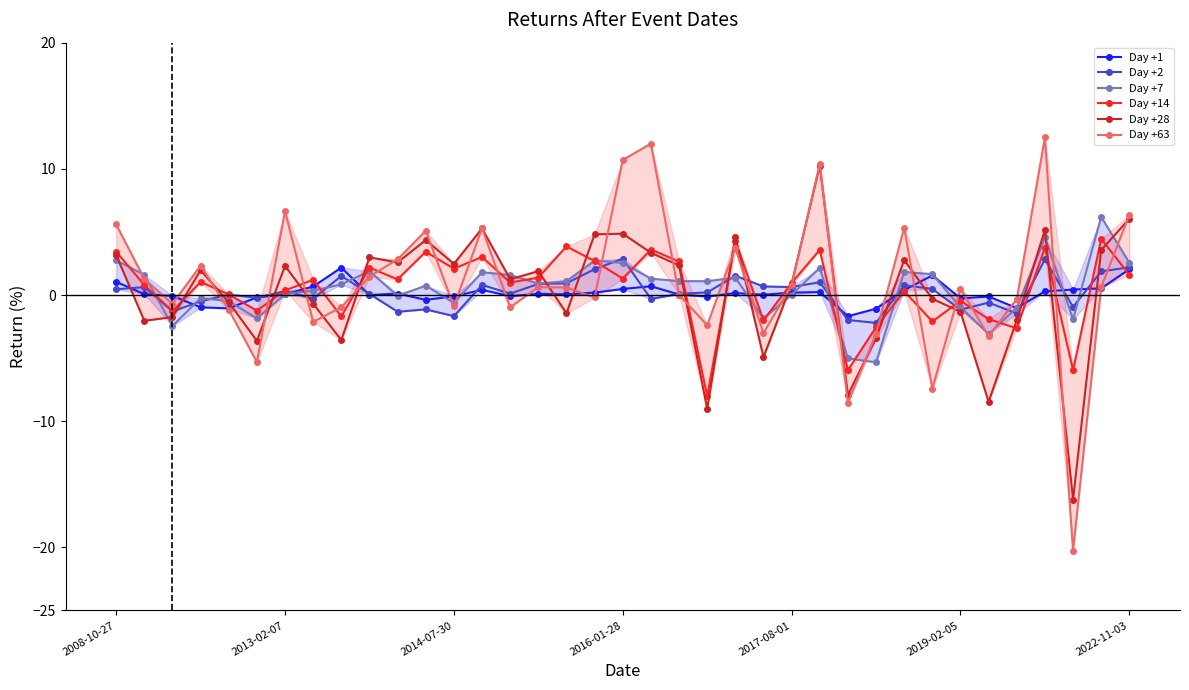

What is the minimum value shown in the chart?

-20.3